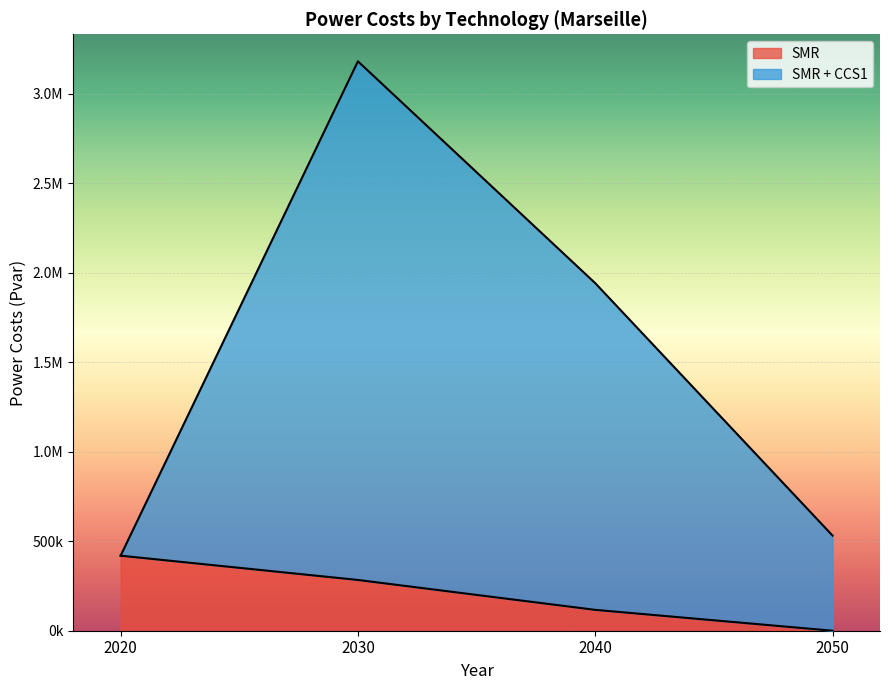

Reading left to right, extract all data points from this chart.

SMR: 2020=419224.6	2030=283616.7	2040=116584.4	2050=0.0
SMR + CCS1: 2020=419224.6	2030=3181111.1	2040=1941706.6	2050=531461.4